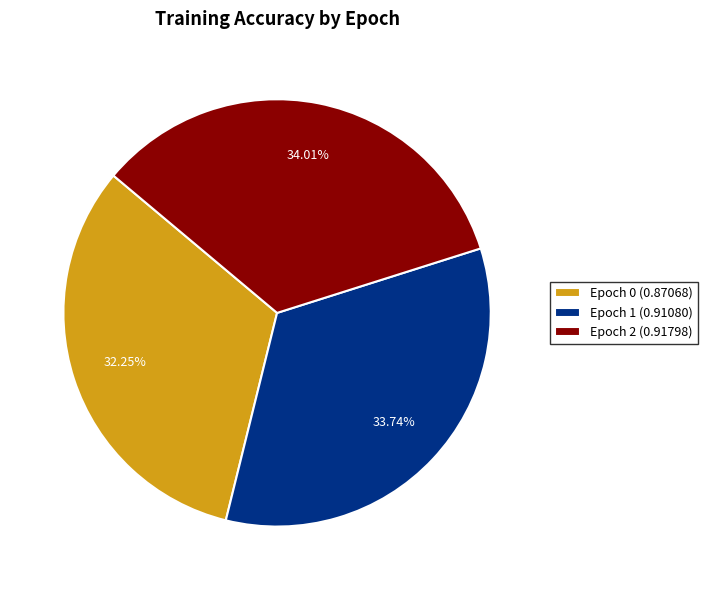

What percentage is the Epoch 0 slice, to the nearest percent?

32%